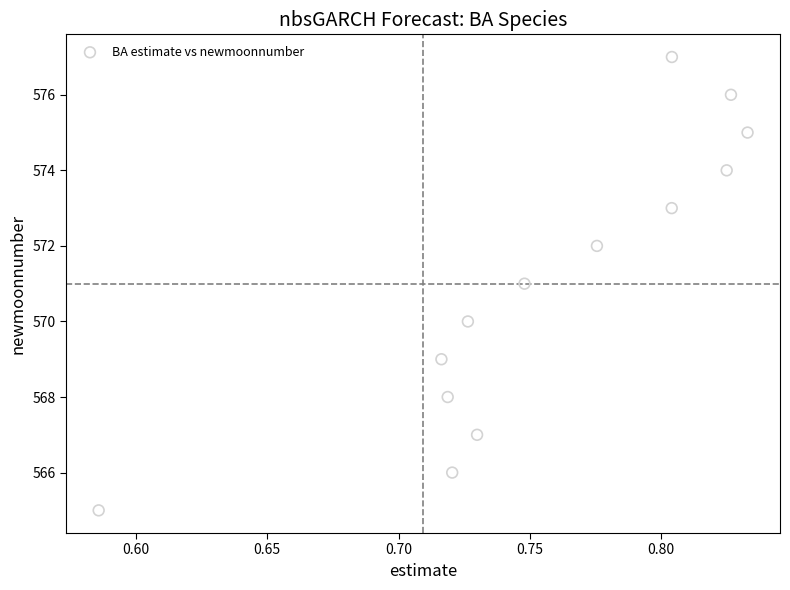

How many data points are displayed?

13